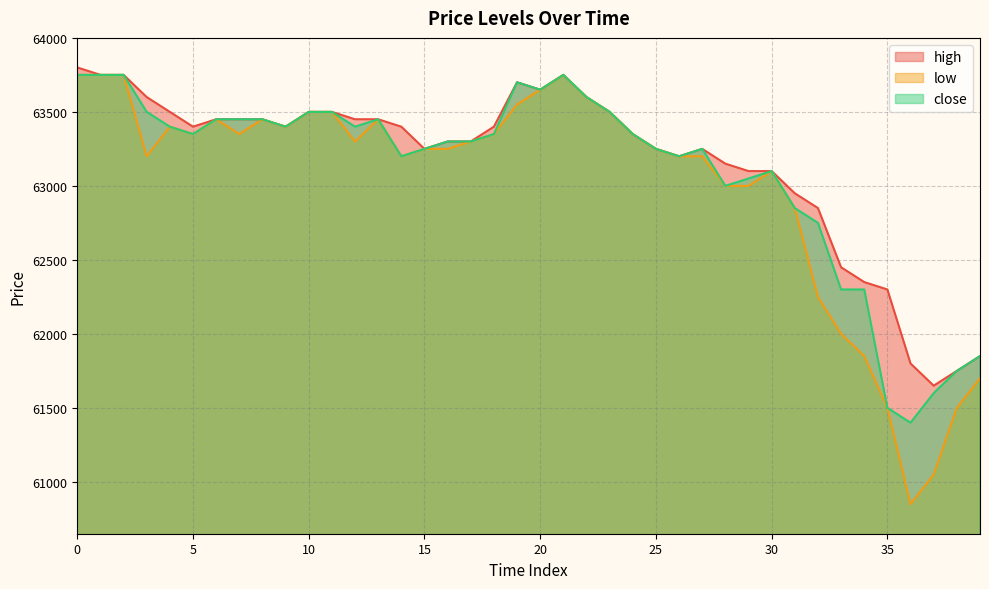

True or false: close has more than 2 points higher than both neighbors.

True